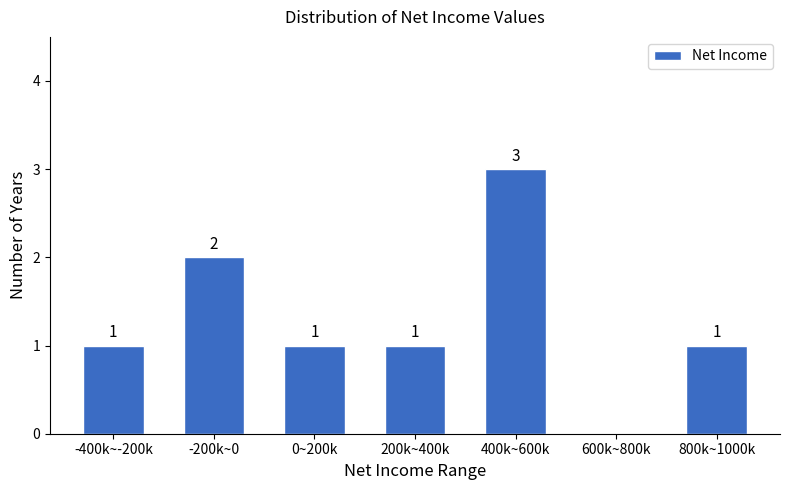

Reading right to left, transcribe all the data shown in this chart.

800k~1000k=1	600k~800k=0	400k~600k=3	200k~400k=1	0~200k=1	-200k~0=2	-400k~-200k=1